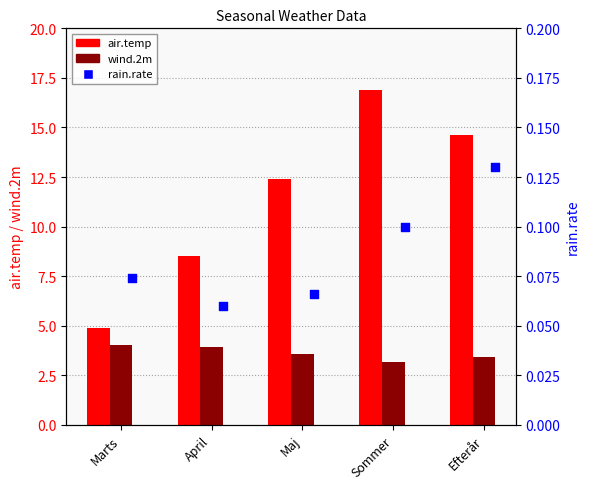

What is the total value across all series at Sommer?

20.1